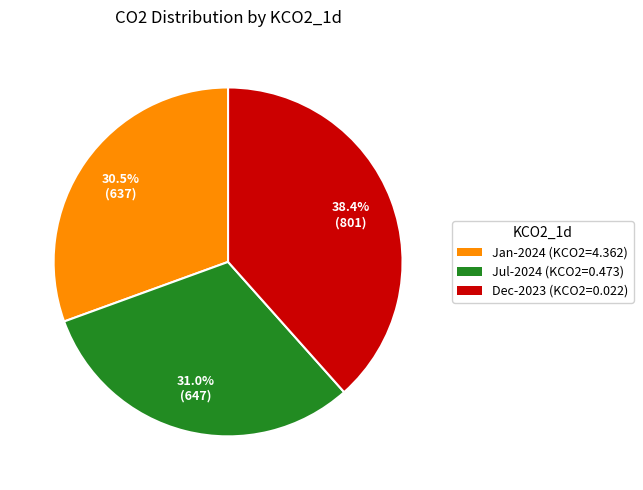

Is there a majority slice in this chart?

No